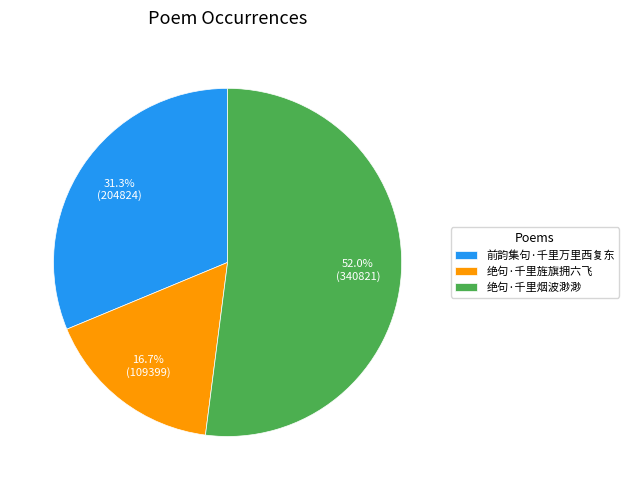

To the nearest percent, what portion does 绝句·千里旌旗拥六飞 represent?

17%